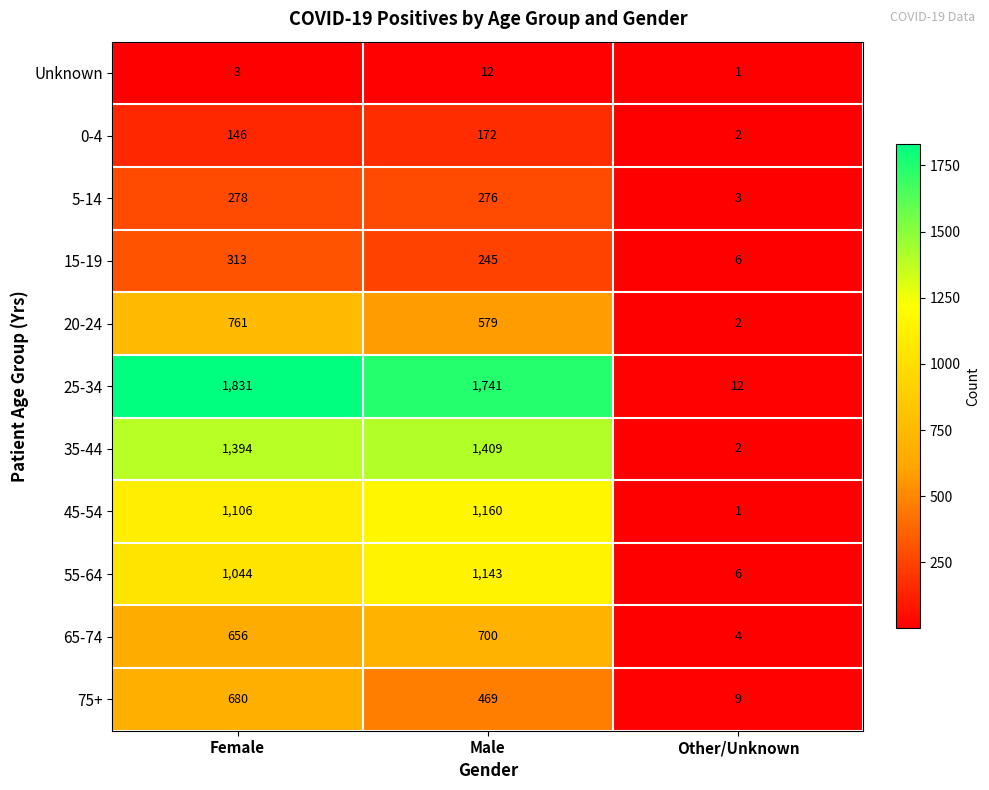

At which category is the sum across all series the highest?

Female